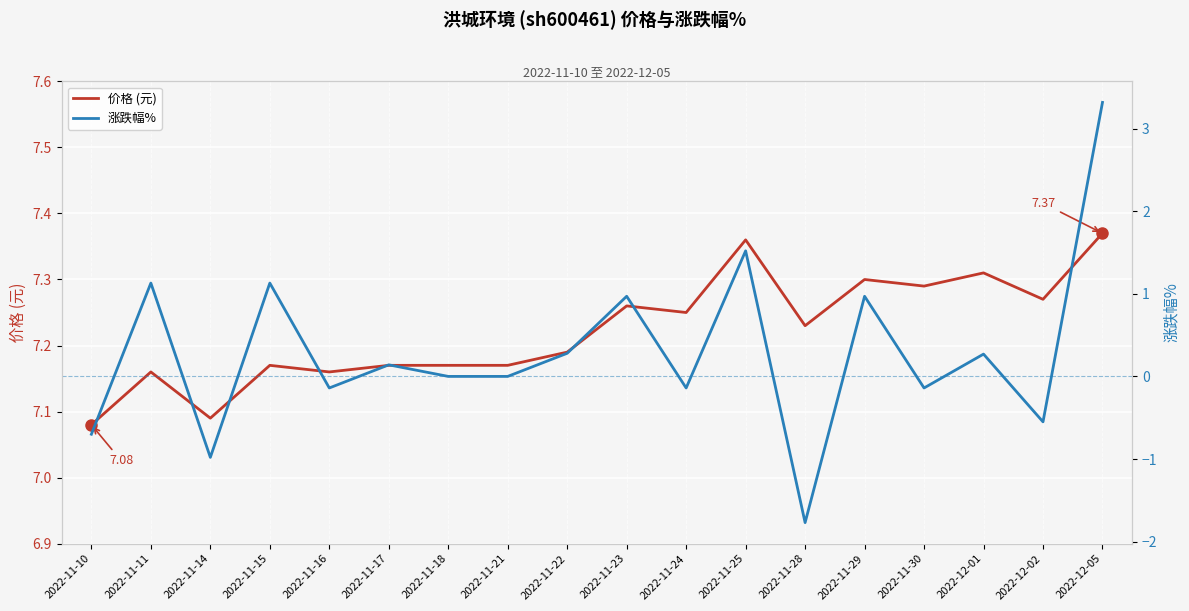

Is it true that 价格 (元) equals 7.3 at 2022-11-29?

True